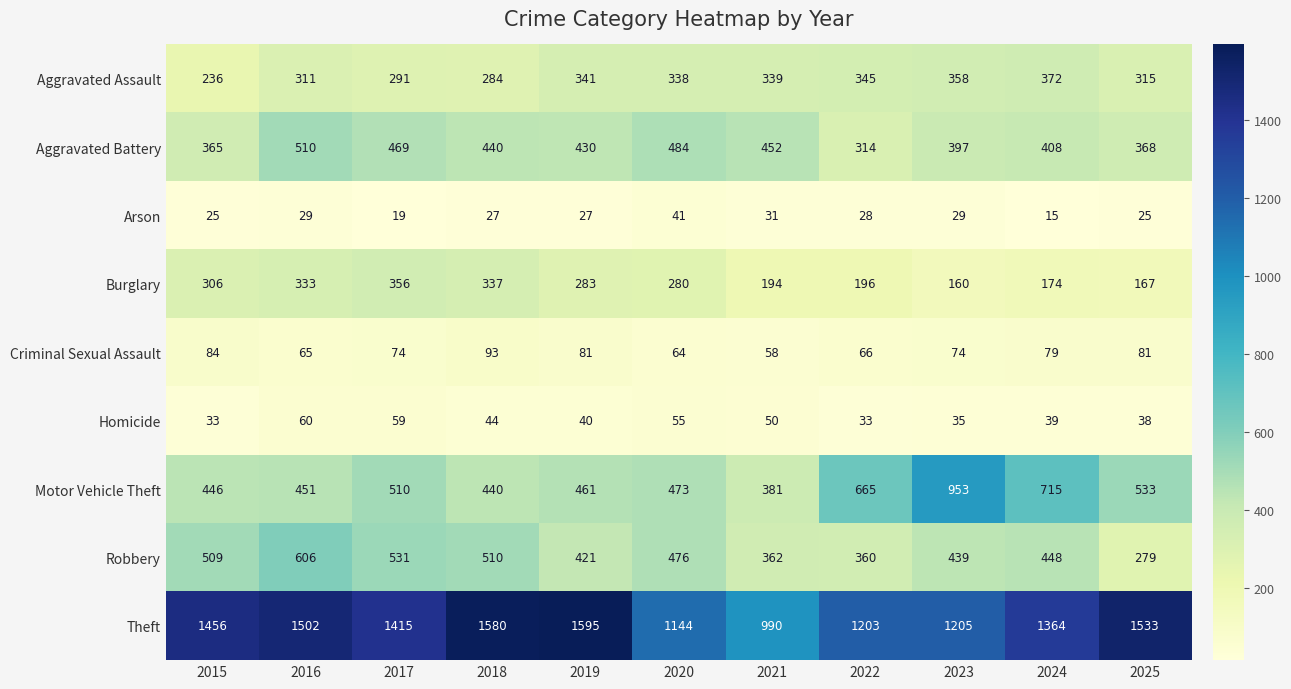

At which category is the sum across all series the highest?

2016